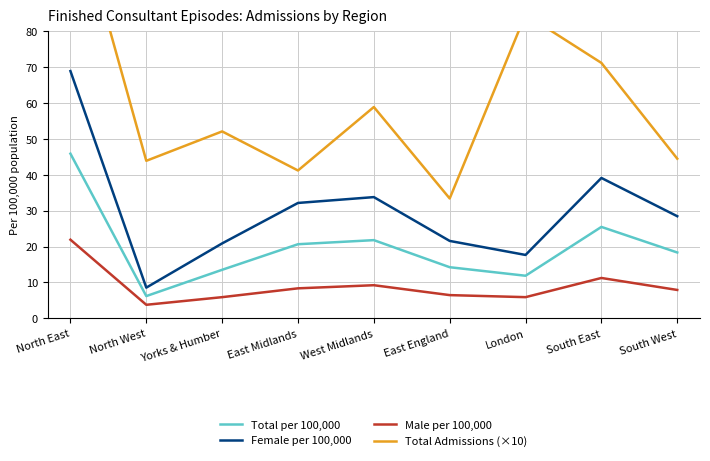

At which category is the sum across all series the highest?

North East